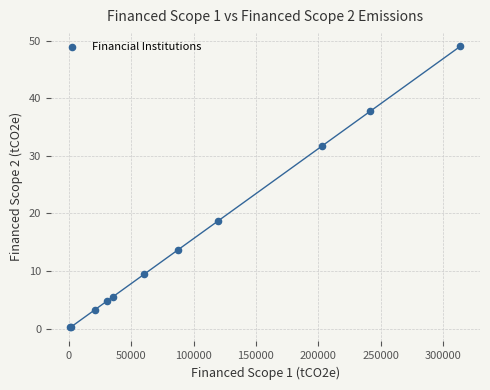

What Y value in the scatter plot is closest to 24?

18.7